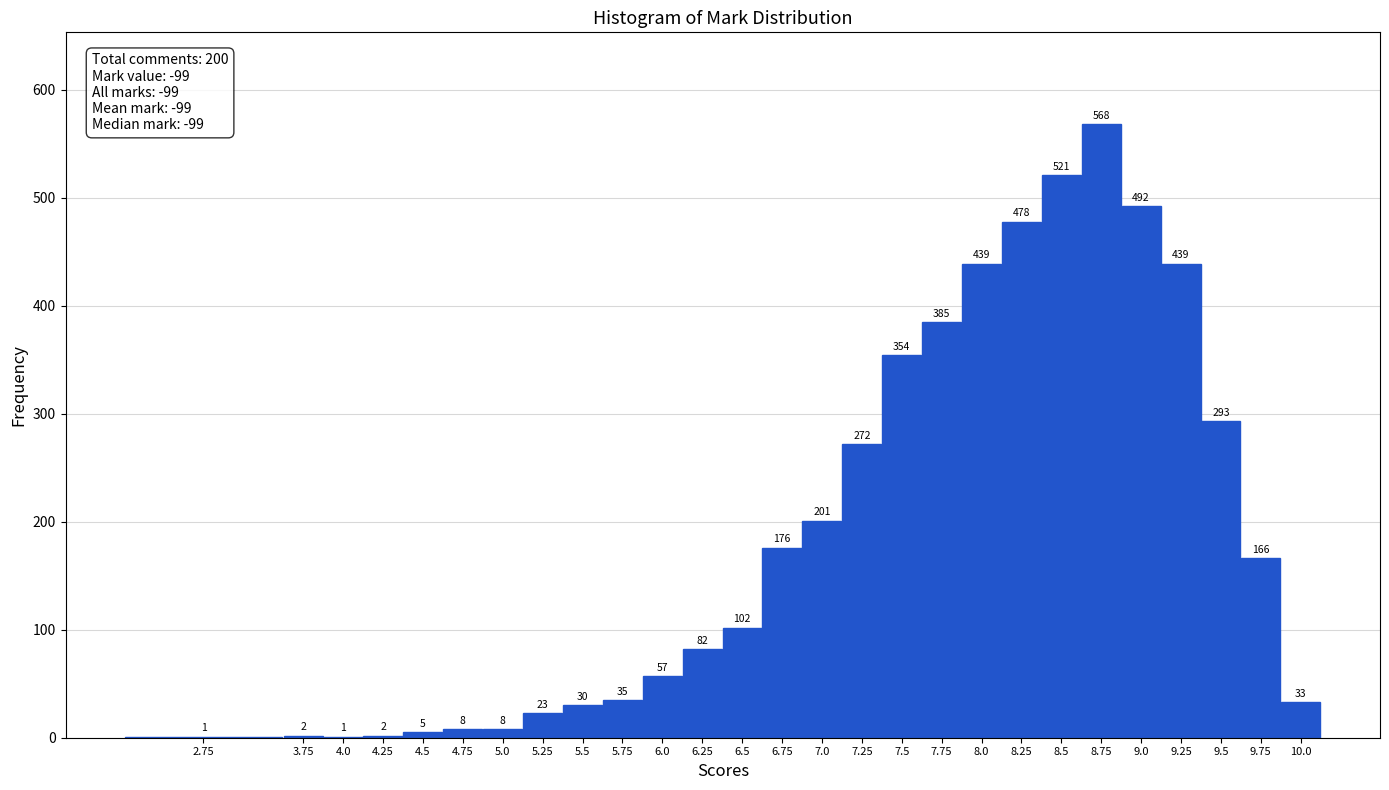

Reading left to right, what are all the values shown in this chart?

2.75=1	3.75=2	4.0=1	4.25=2	4.5=5	4.75=8	5.0=8	5.25=23	5.5=30	5.75=35	6.0=57	6.25=82	6.5=102	6.75=176	7.0=201	7.25=272	7.5=354	7.75=385	8.0=439	8.25=478	8.5=521	8.75=568	9.0=492	9.25=439	9.5=293	9.75=166	10.0=33